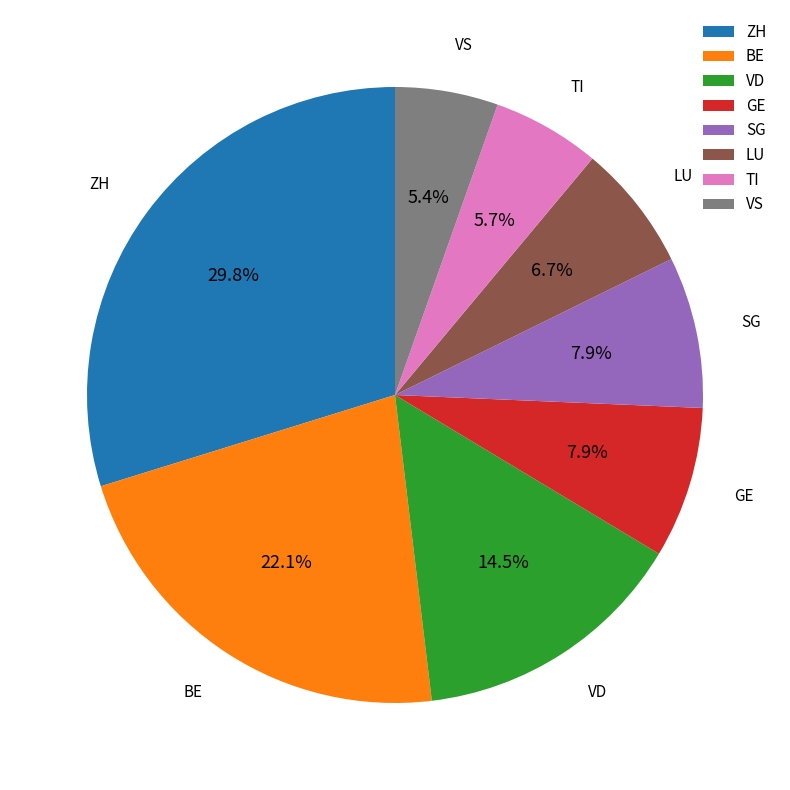

To the nearest percent, what is the difference between the largest and smallest slice percentages?

24%